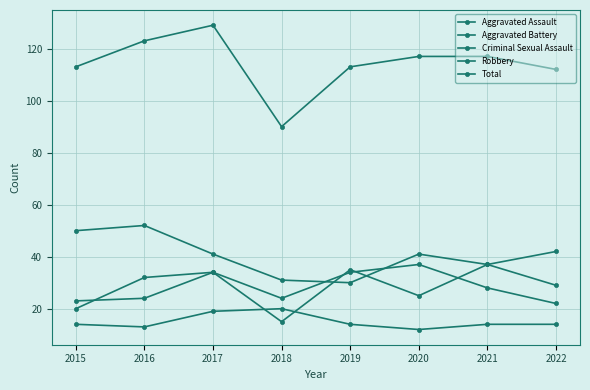

What is the difference between the maximum and minimum values in the Aggravated Battery series?

17